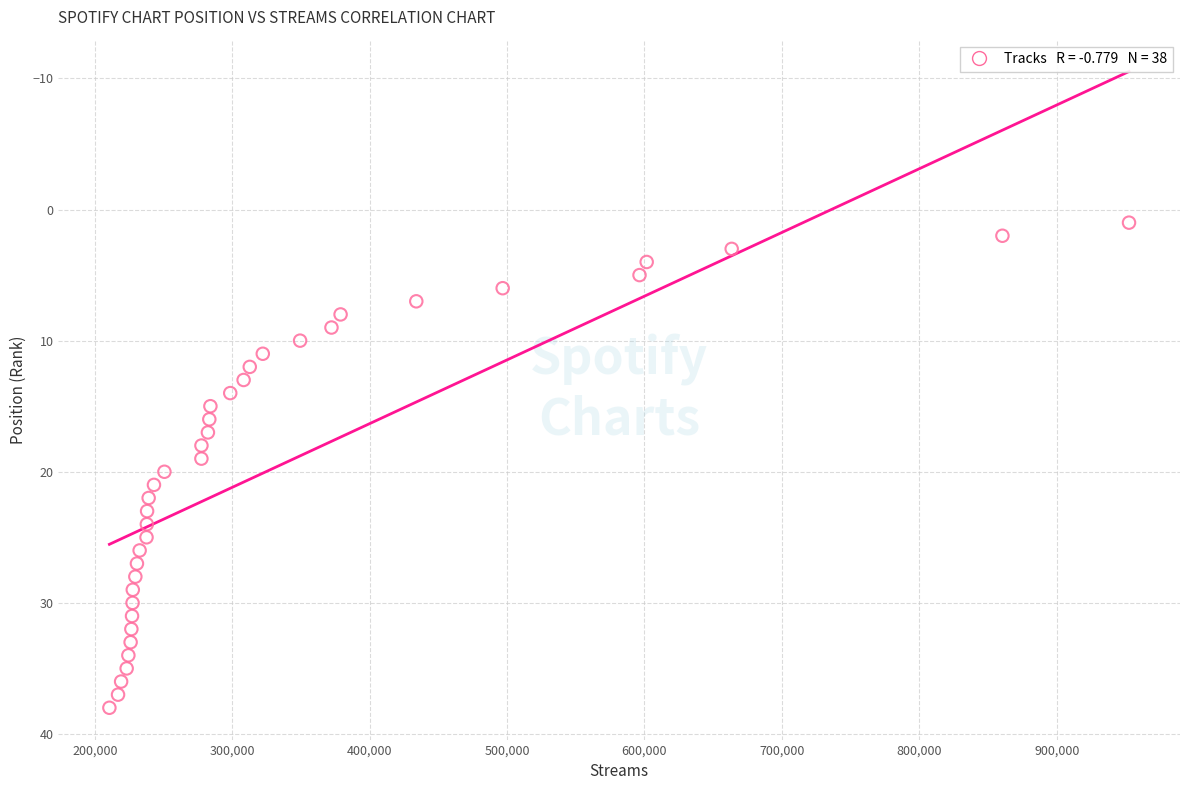

What is the range of Y values (max minus min)?

37